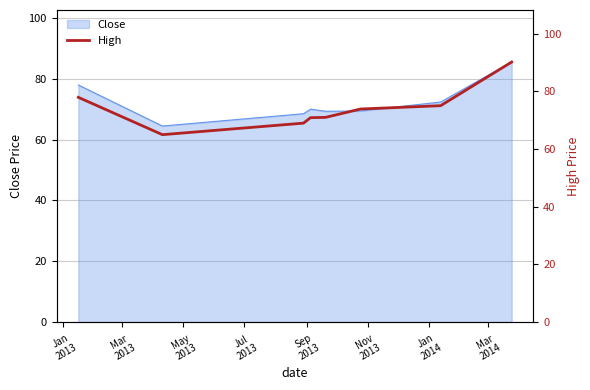

What is the highest value of the Close series?

85.5